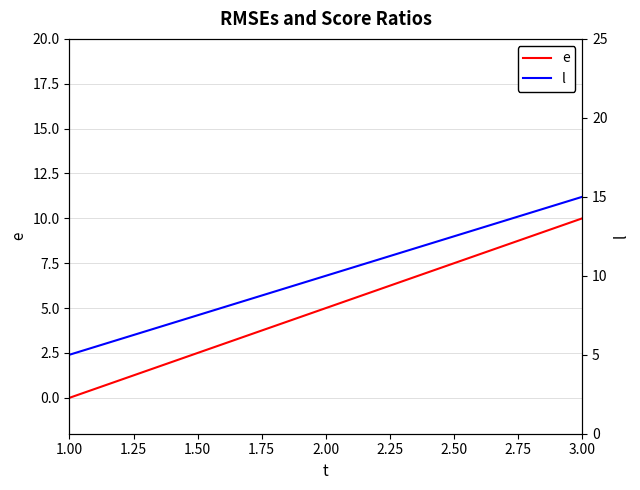

The value of e at 3.00 is 18. True or false?

False